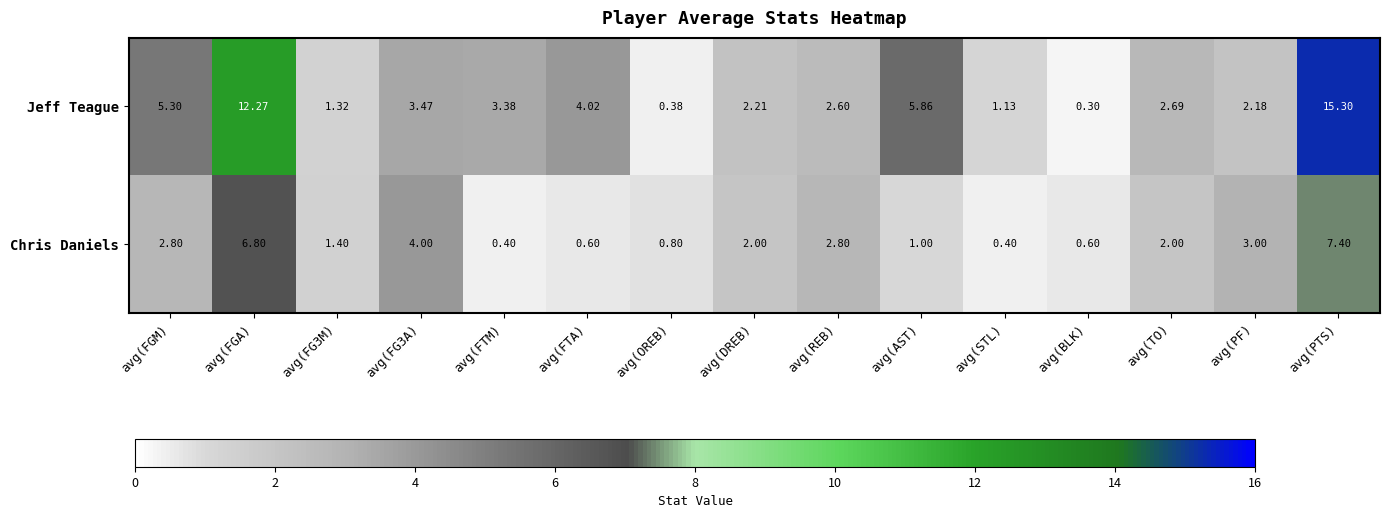

What is the total value across all series at avg(FGM)?

8.1